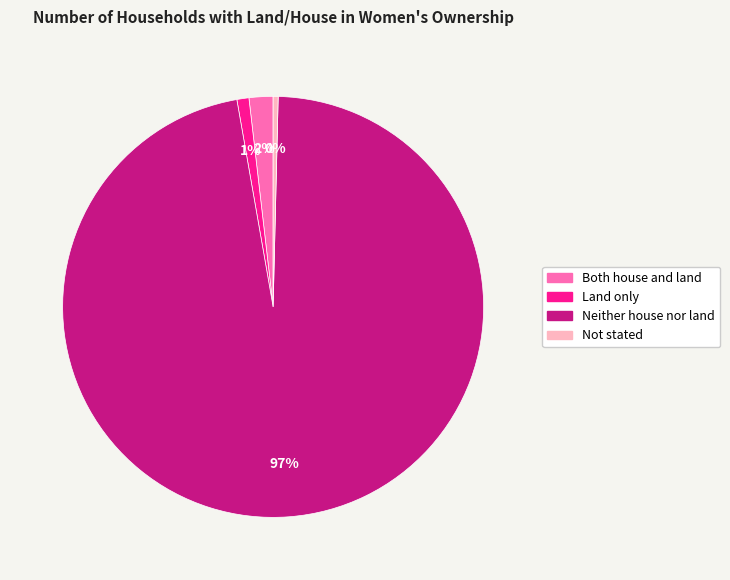

Is the sum of Neither house nor land and Not stated greater than half?

Yes